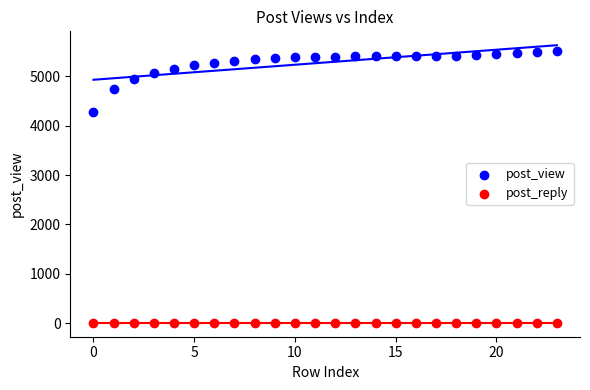

Which series reaches the minimum Y coordinate?

post_reply